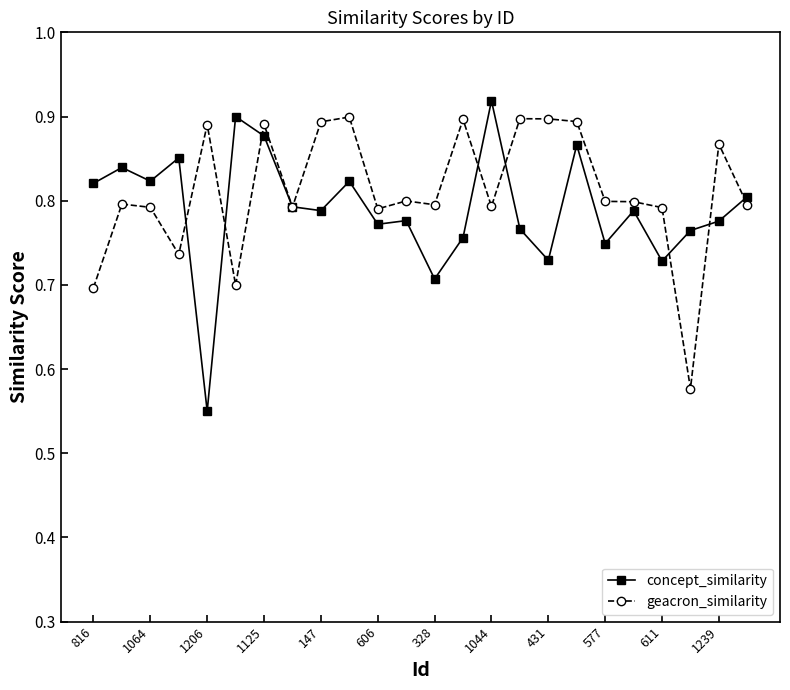

Count the concept_similarity values in the range 0 to 1.

24